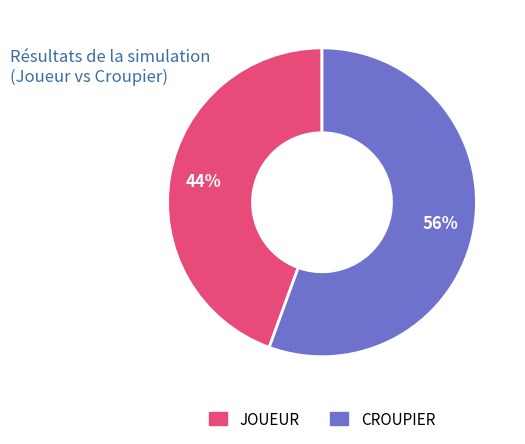

What is the smallest slice in the pie chart?

JOUEUR